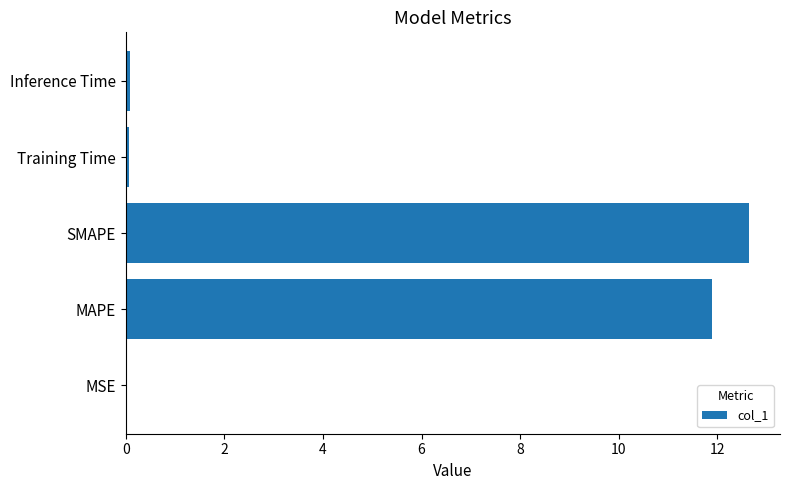

True or false: the data shows 11.9 at MAPE.

True